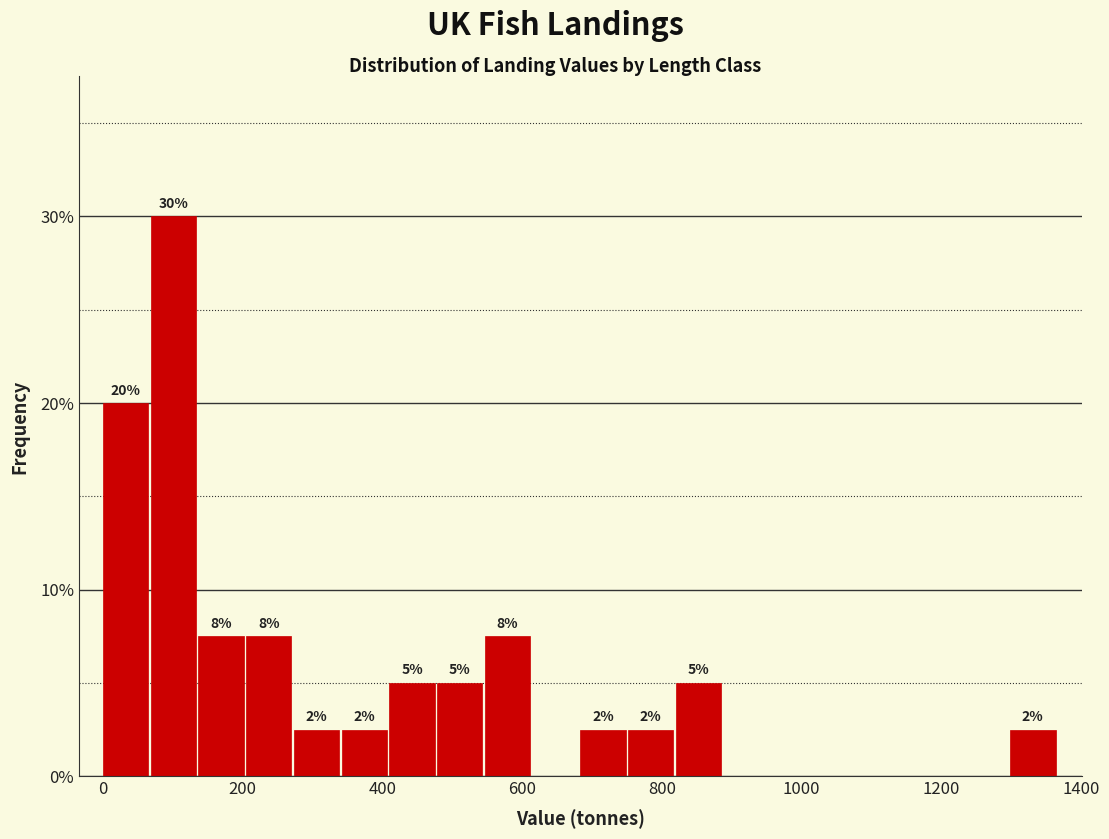

Read against the x-axis, roughly where is the centre of the tallest bar?

100